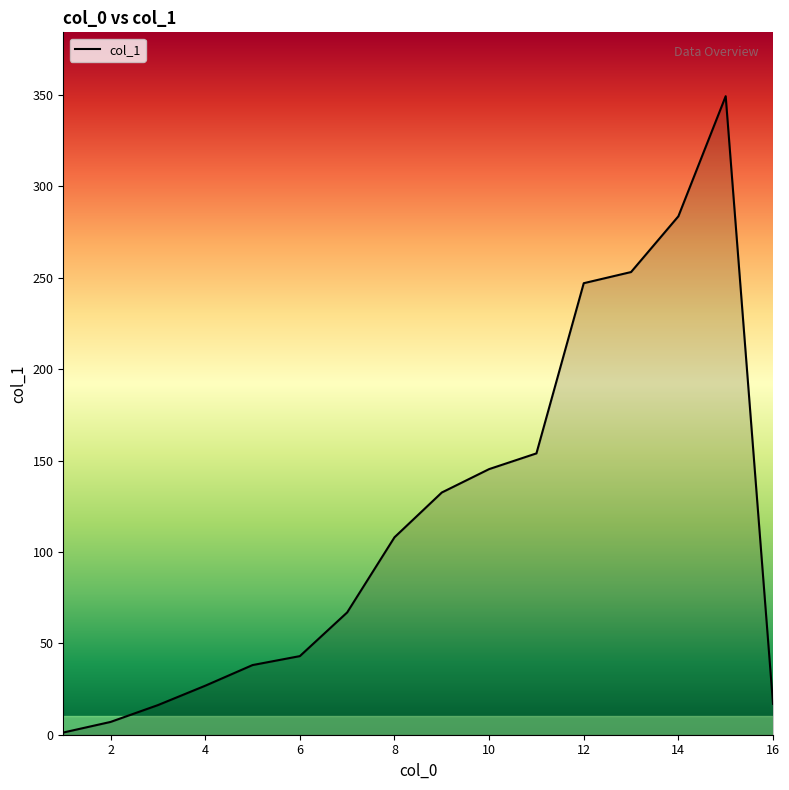

What is the difference between the maximum and minimum values?

348.1